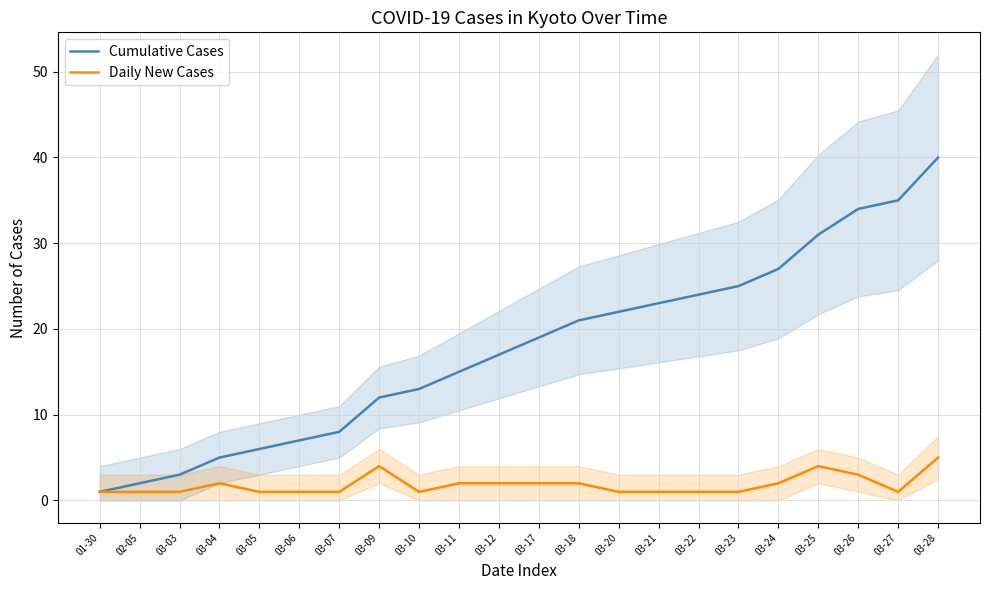

What is the minimum value shown in the chart?

1